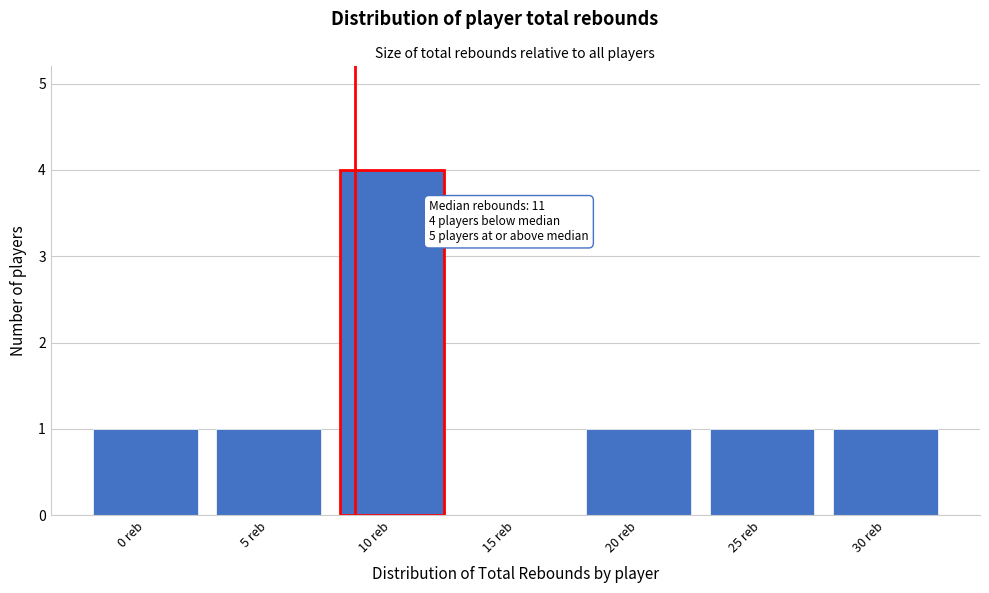

Reading left to right, list all the values displayed in this chart.

0 reb=1	5 reb=1	10 reb=4	15 reb=0	20 reb=1	25 reb=1	30 reb=1